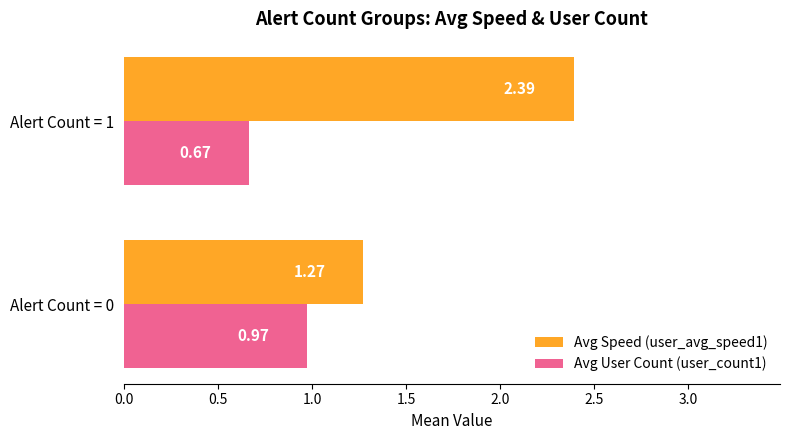

Is the value of Avg User Count (user_count1) at Alert Count = 0 greater than the value of Avg Speed (user_avg_speed1) at Alert Count = 1?

No